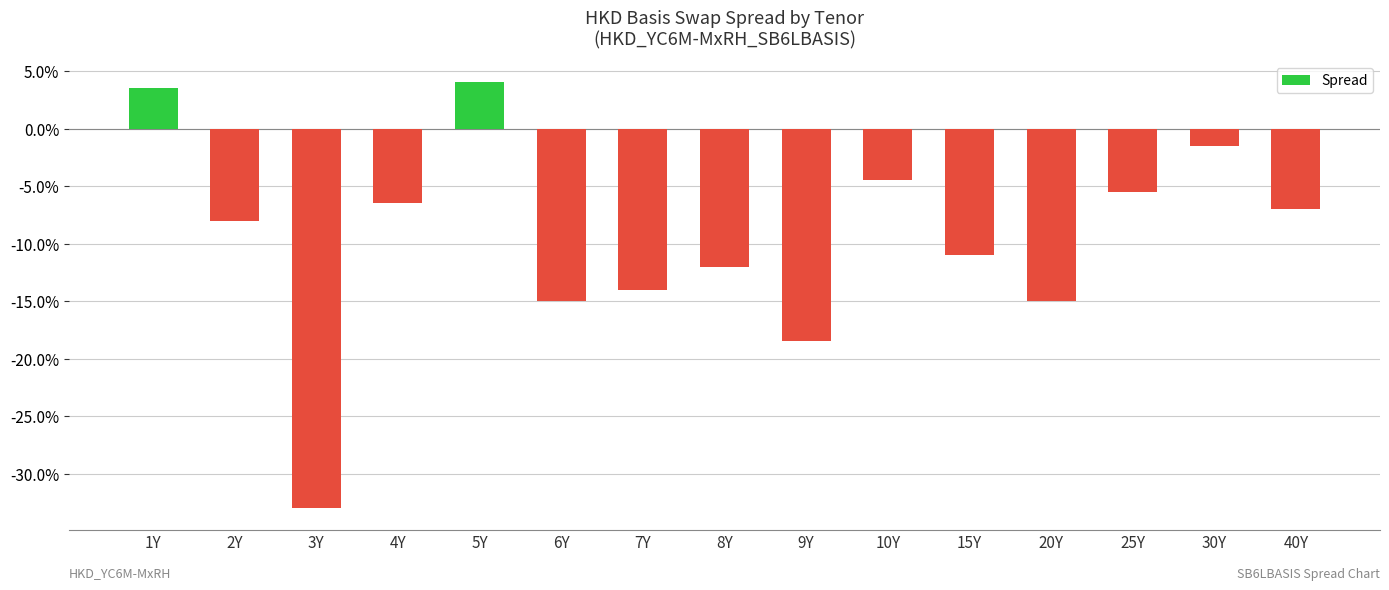

What is the label of the 9th bar from the left?

9Y